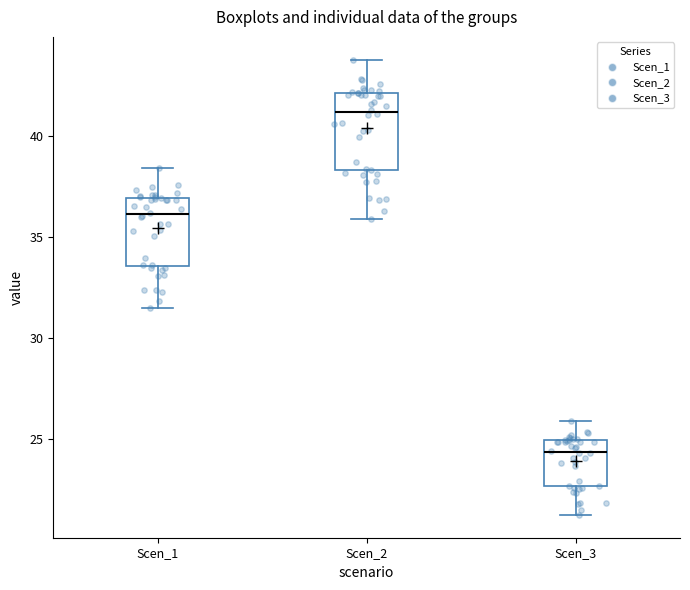

Which box has the highest median line?

Scen_2